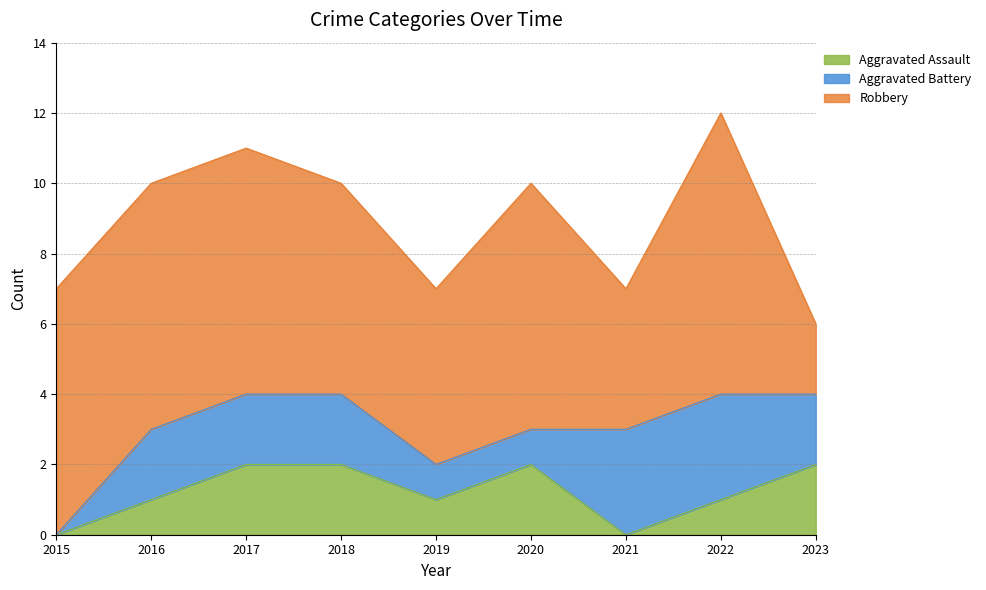

True or false: Aggravated Battery and Robbery cross at least once.

False